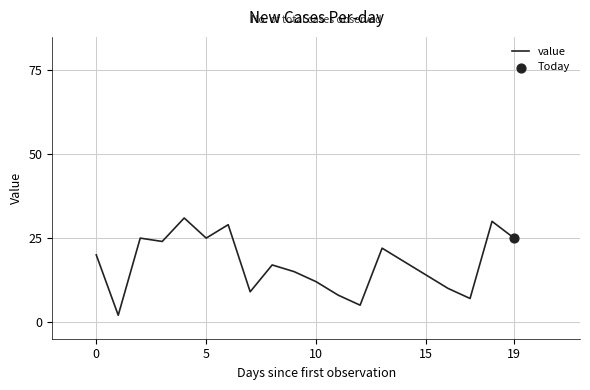

Is this an area chart (filled region under the line)?

No